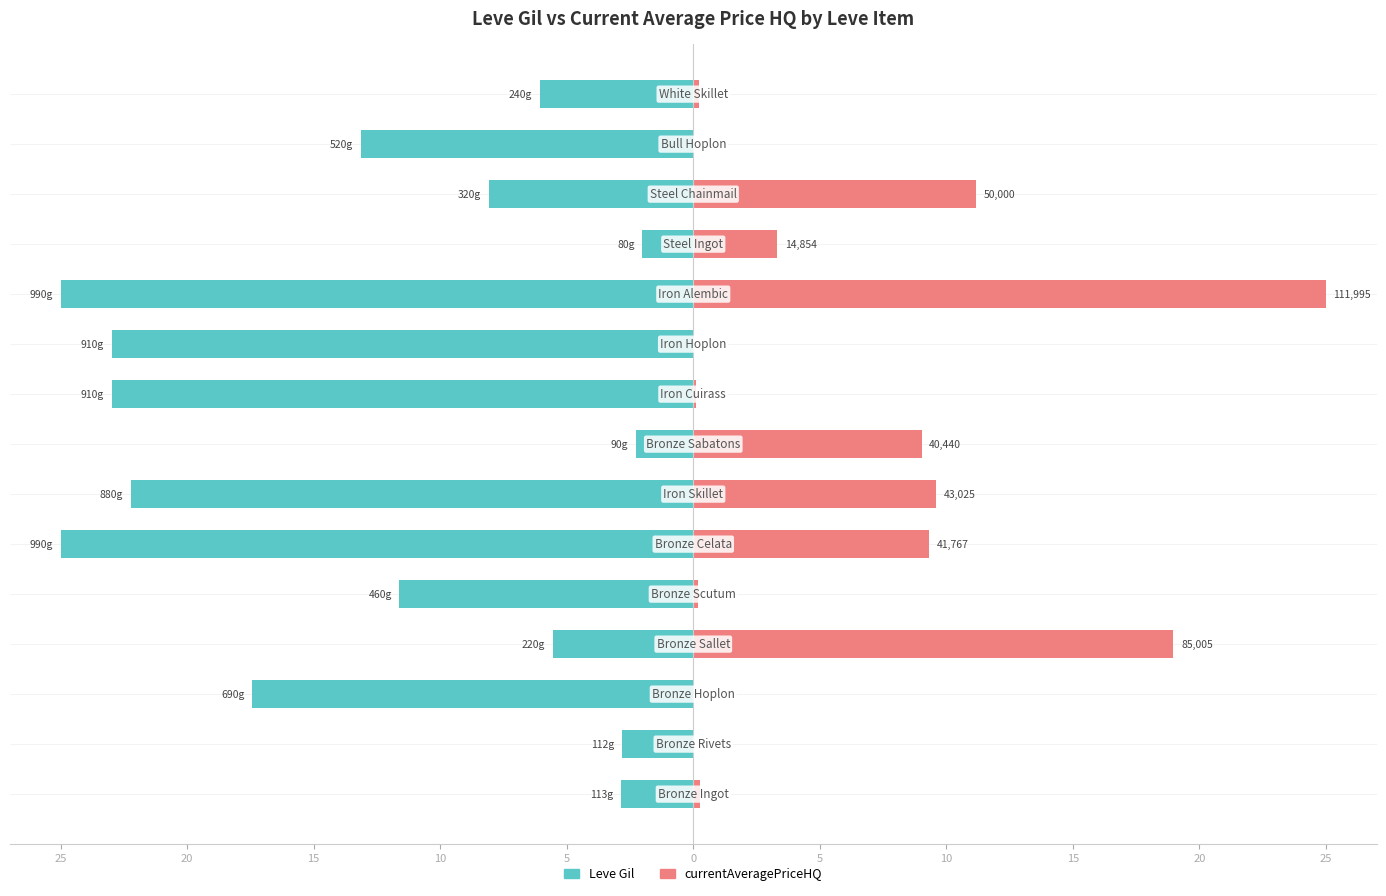

Rank the series at 25 from highest to lowest value.

currentAveragePriceHQ, Leve Gil